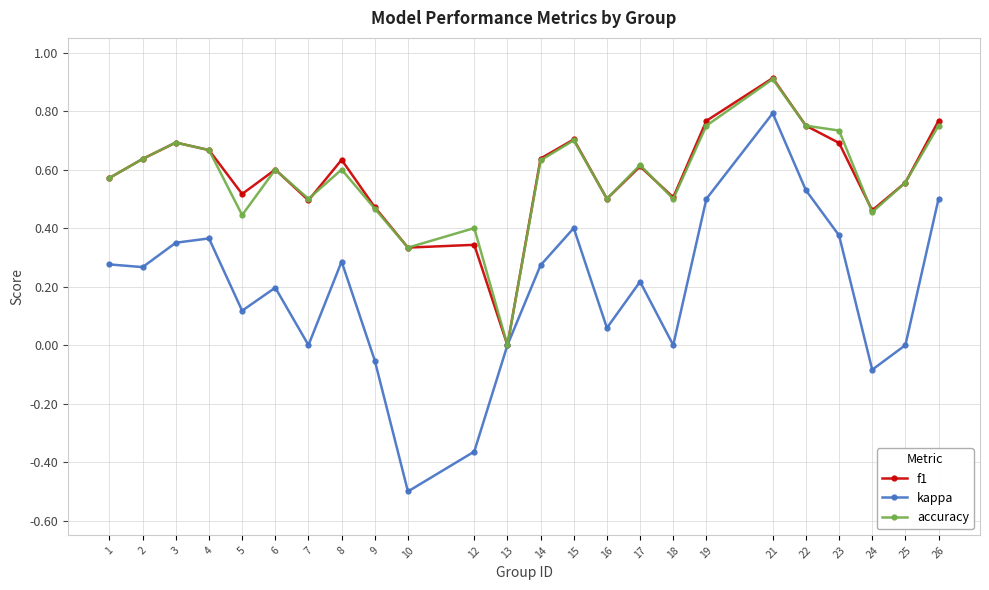

The value of f1 at 24 is 0.3. True or false?

False